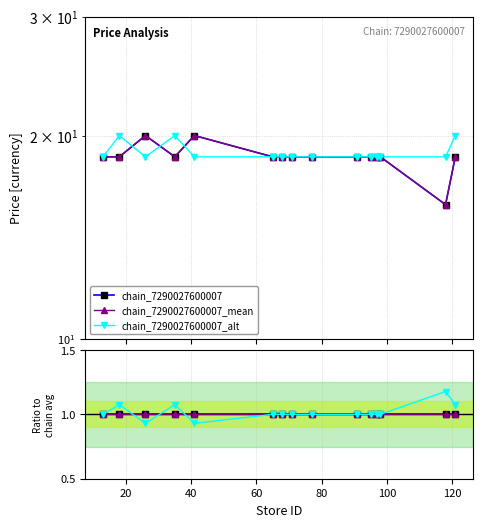

What is the value of the chain_7290027600007_alt point at the 9th from the left?

1.0